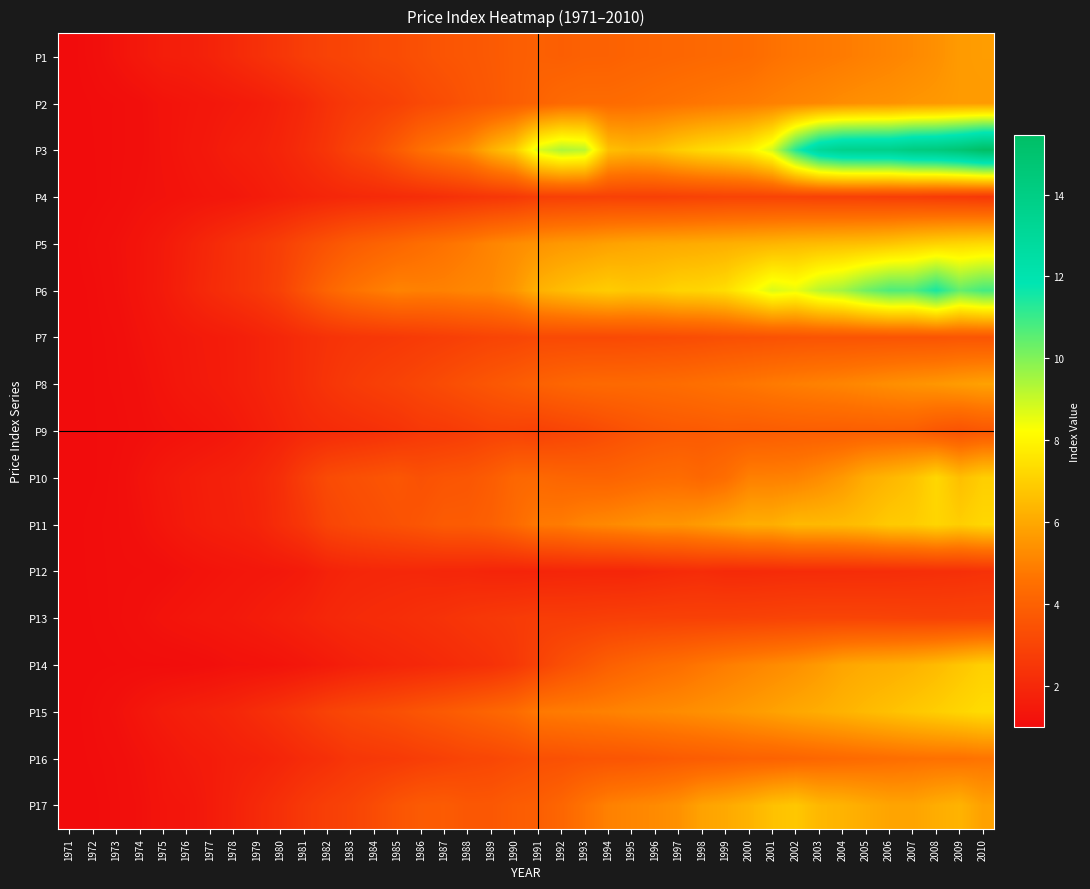

At 1999, list the series in order from smallest to largest.

P12, P13, P4, P7, P9, P16, P1, P10, P8, P2, P14, P15, P11, P17, P5, P6, P3